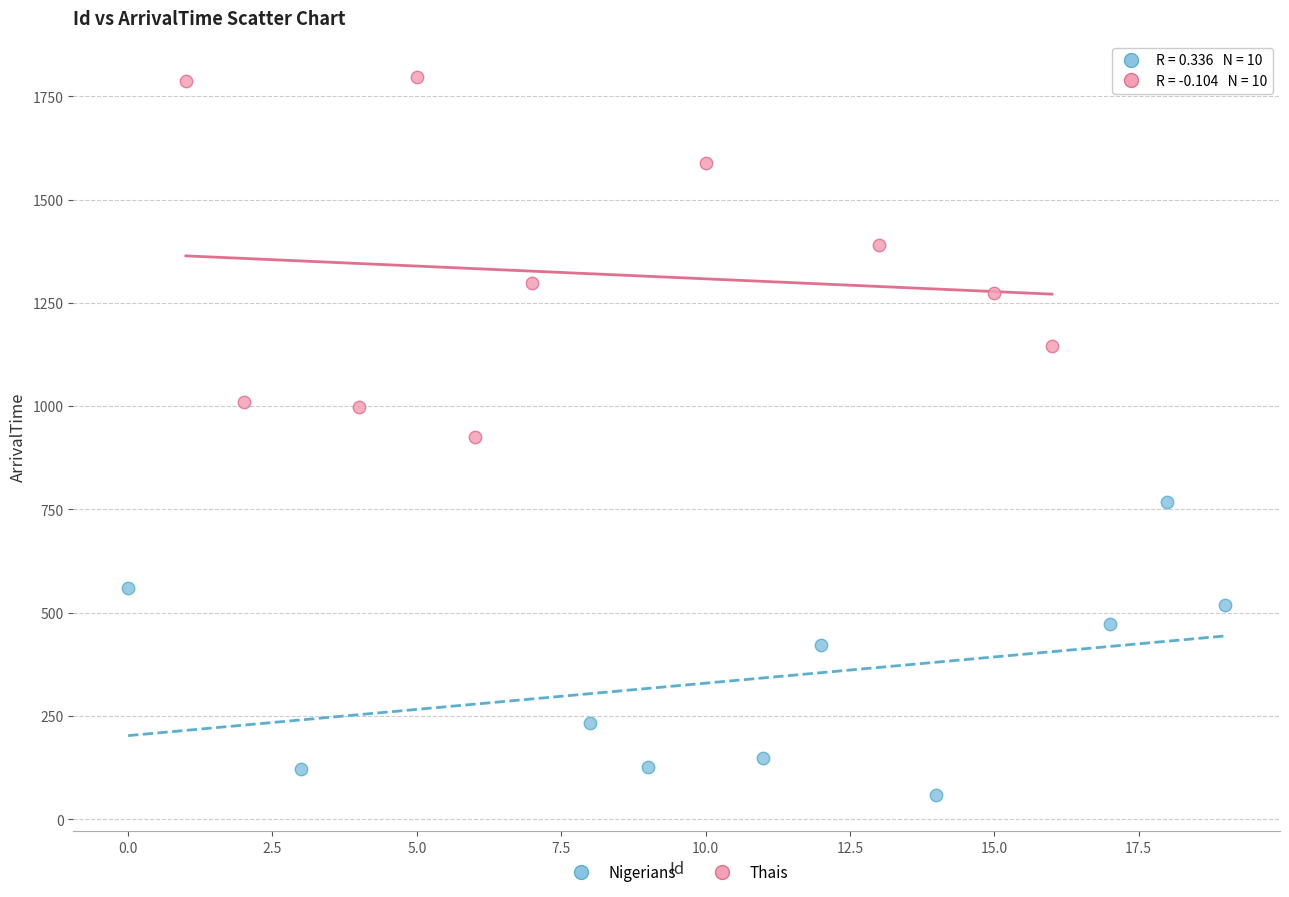

Which series reaches the minimum Y coordinate?

Nigerians